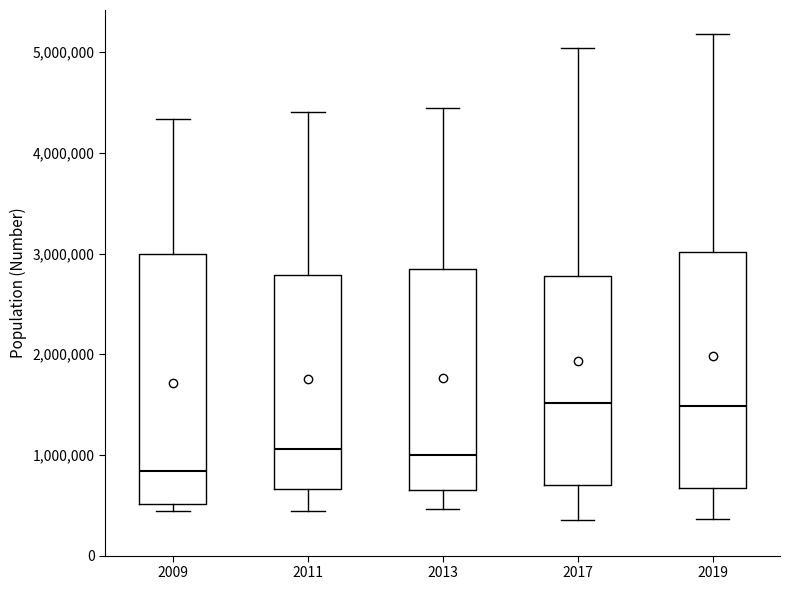

Which box has the lowest median line?

2009